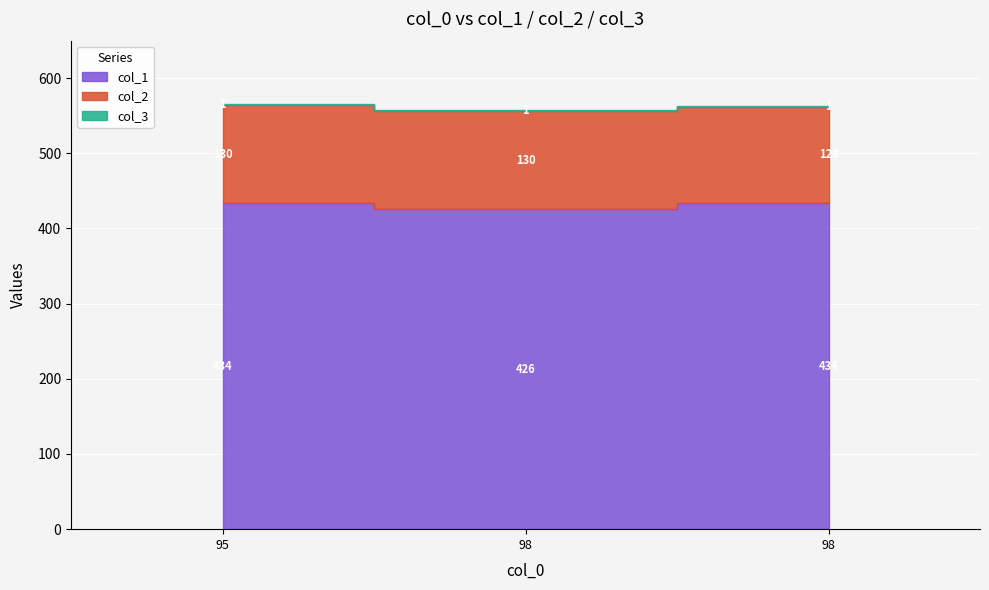

Reading left to right, transcribe all the data shown in this chart.

col_1: 95=434	98=426	98=434
col_2: 95=130	98=130	98=128
col_3: 95=1	98=1	98=1